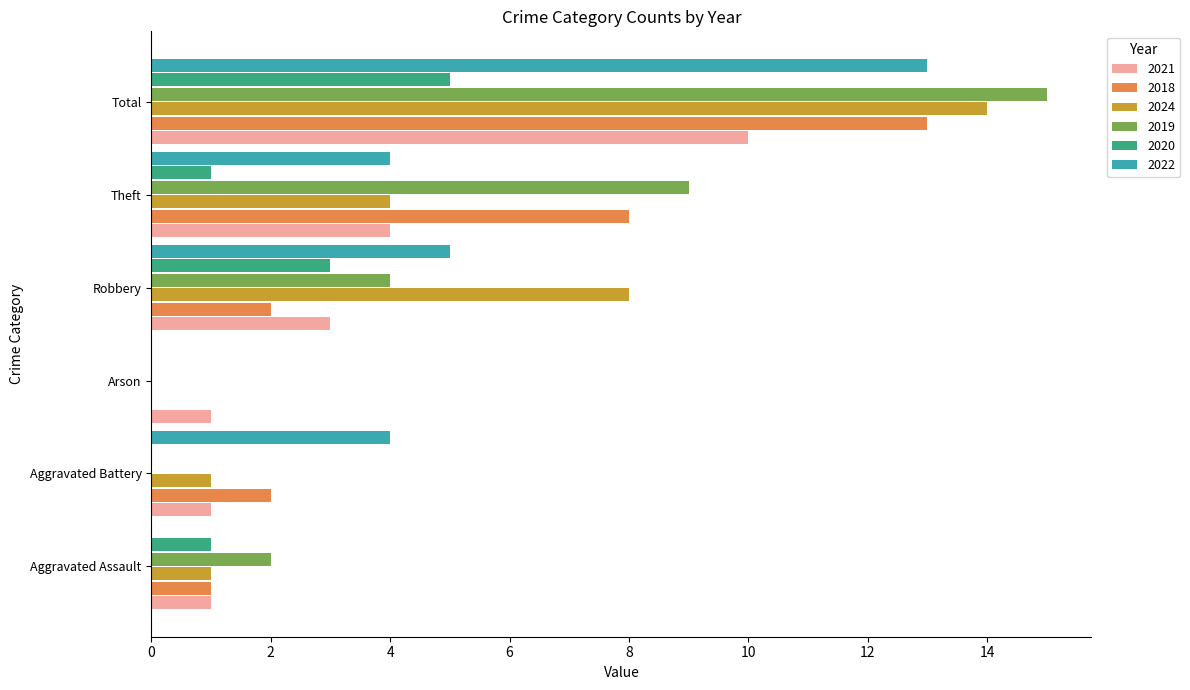

True or false: 2024 has a value of 1 at Theft.

False